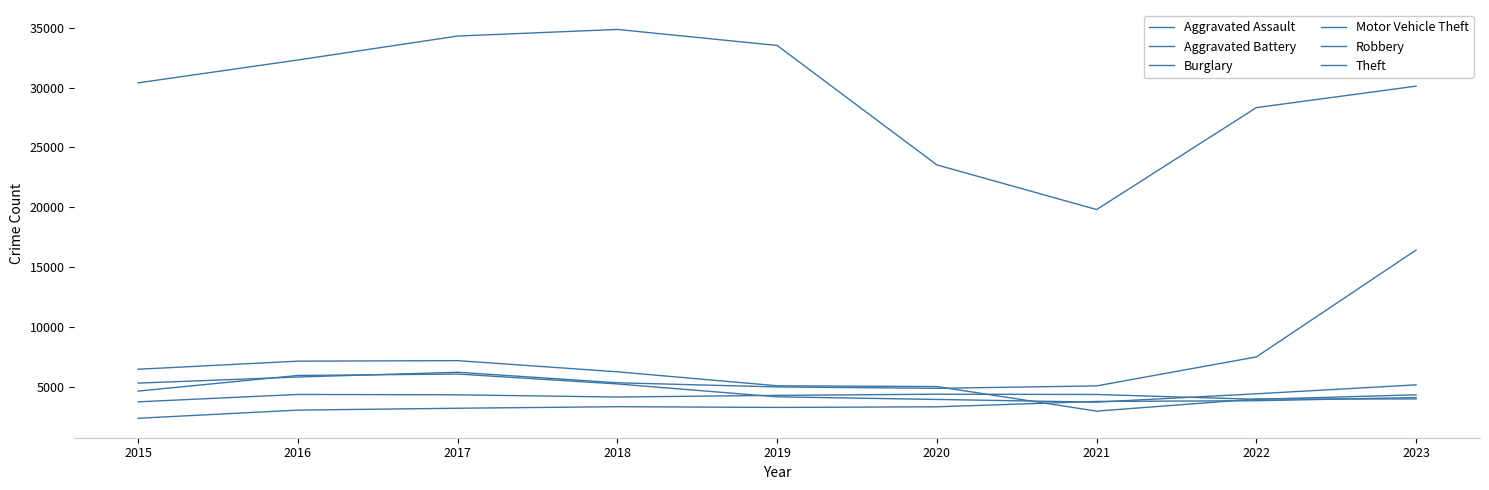

Which series changed the most between 2016 and 2017?

Theft